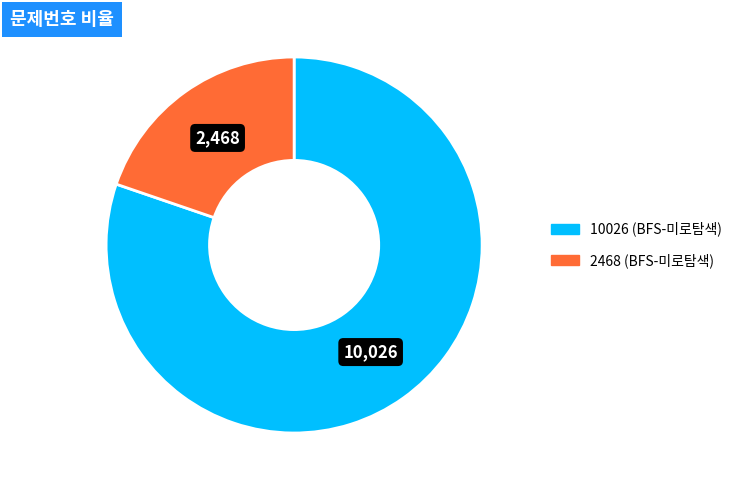

Approximately how many times larger is the value at 10026 (BFS-미로탐색) compared to 2468 (BFS-미로탐색)?

4.1